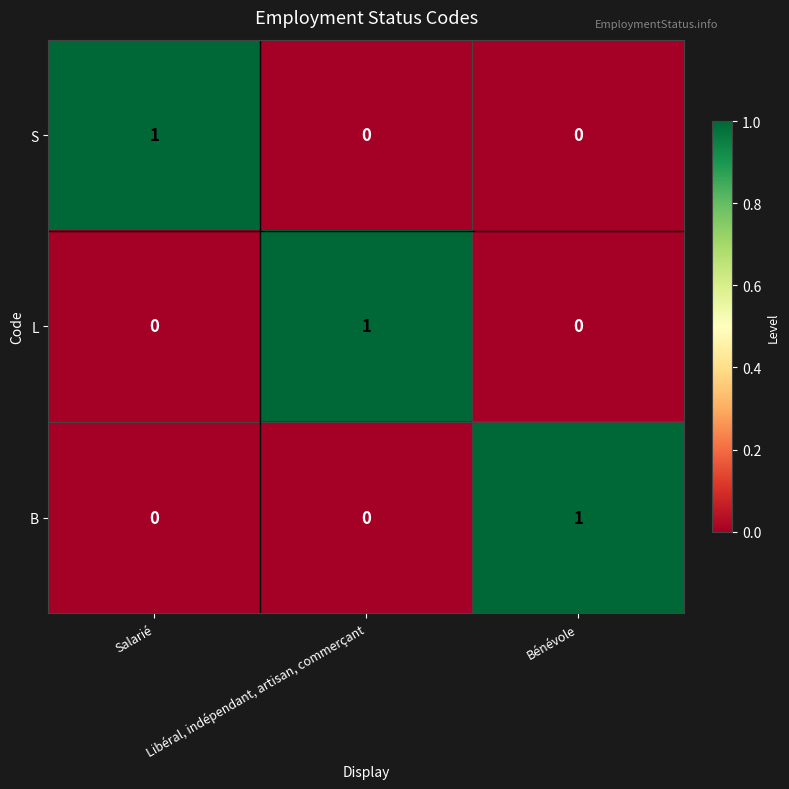

True or false: S has a value of -1 at Bénévole.

False